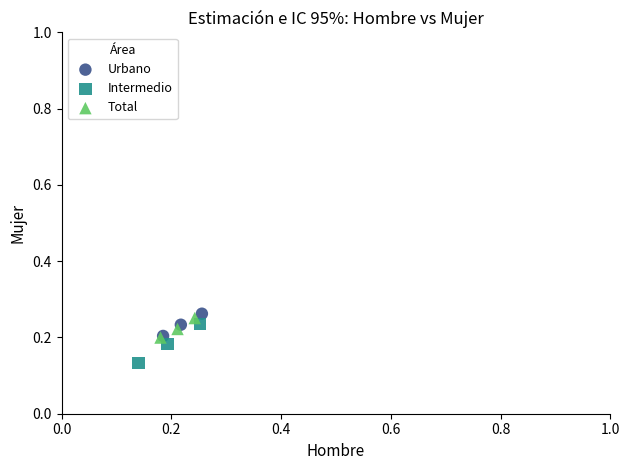

Which series reaches the minimum Y coordinate?

Intermedio